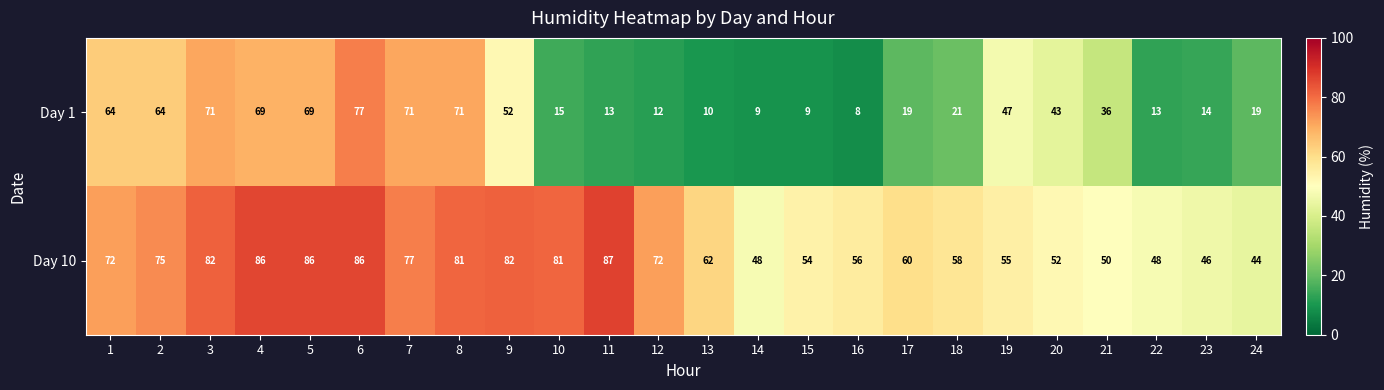

Which series has the largest total across all categories?

Day 10